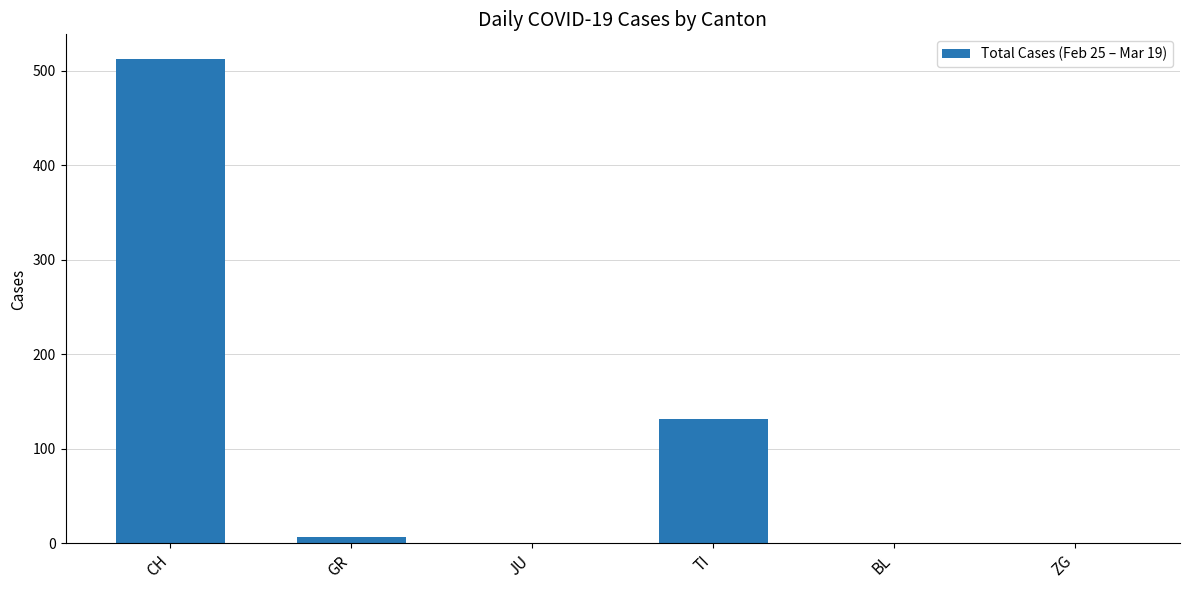

Reading left to right, what are all the values shown in this chart?

CH=513	GR=7	JU=0	TI=132	BL=0	ZG=0